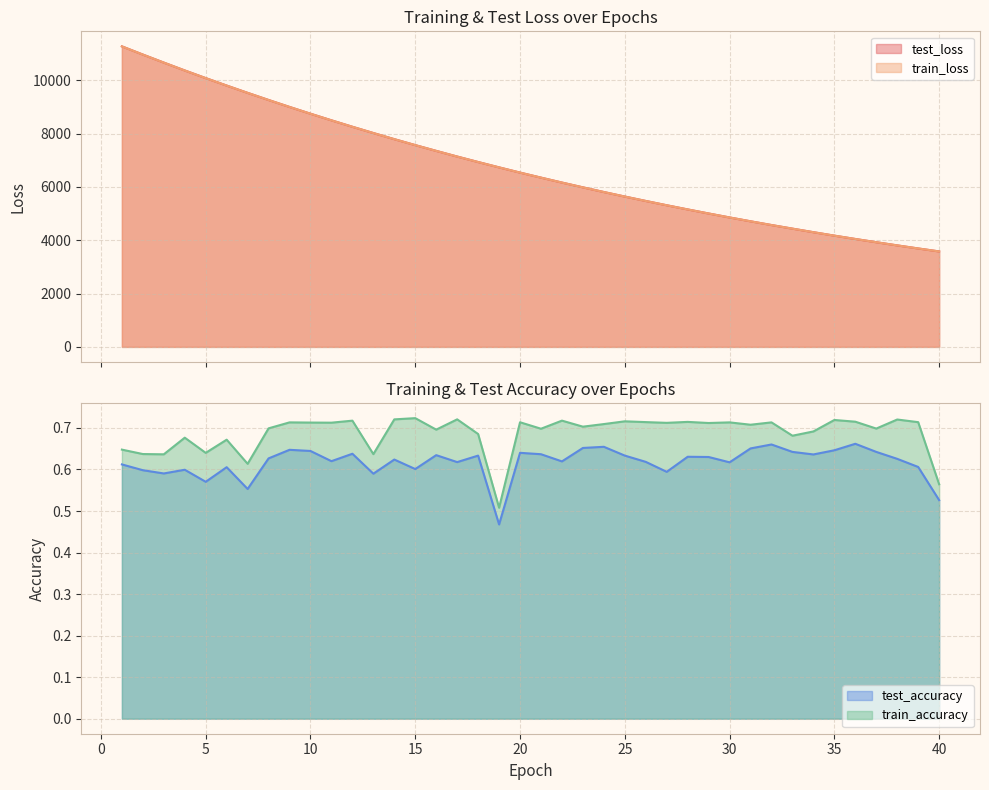

At which category does the chart reach its minimum across all series?

19